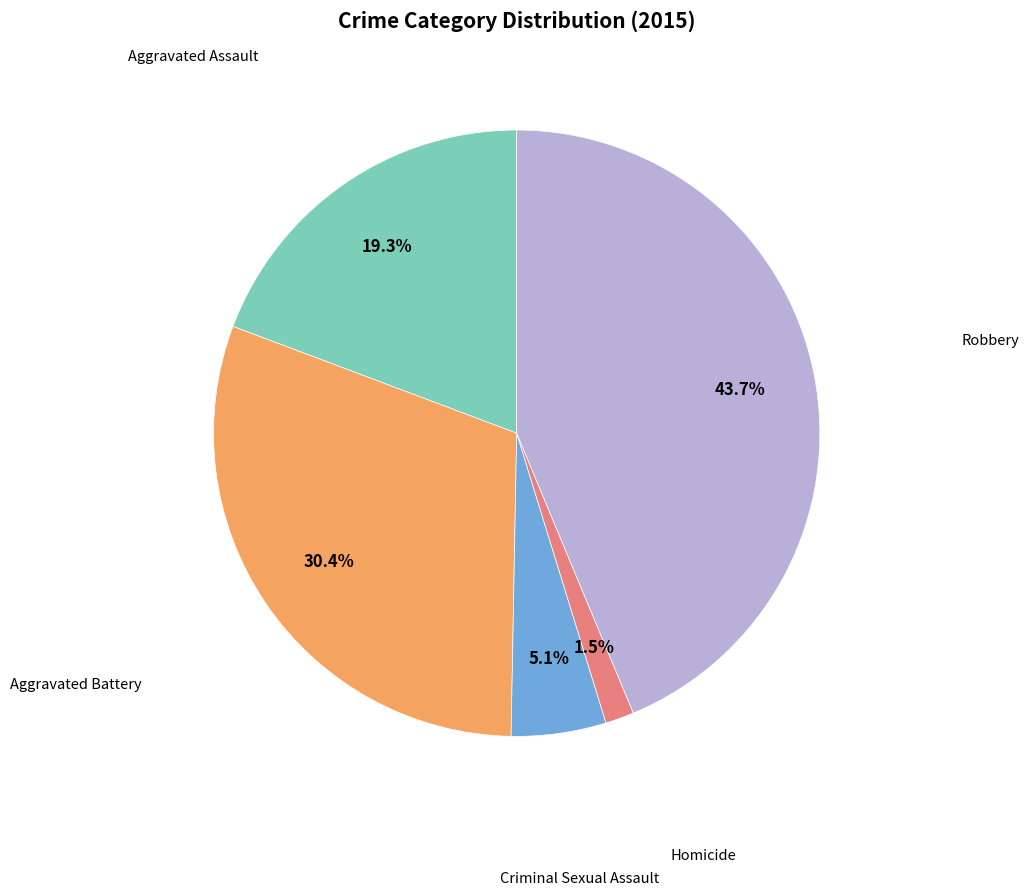

Is there a majority slice in this chart?

No